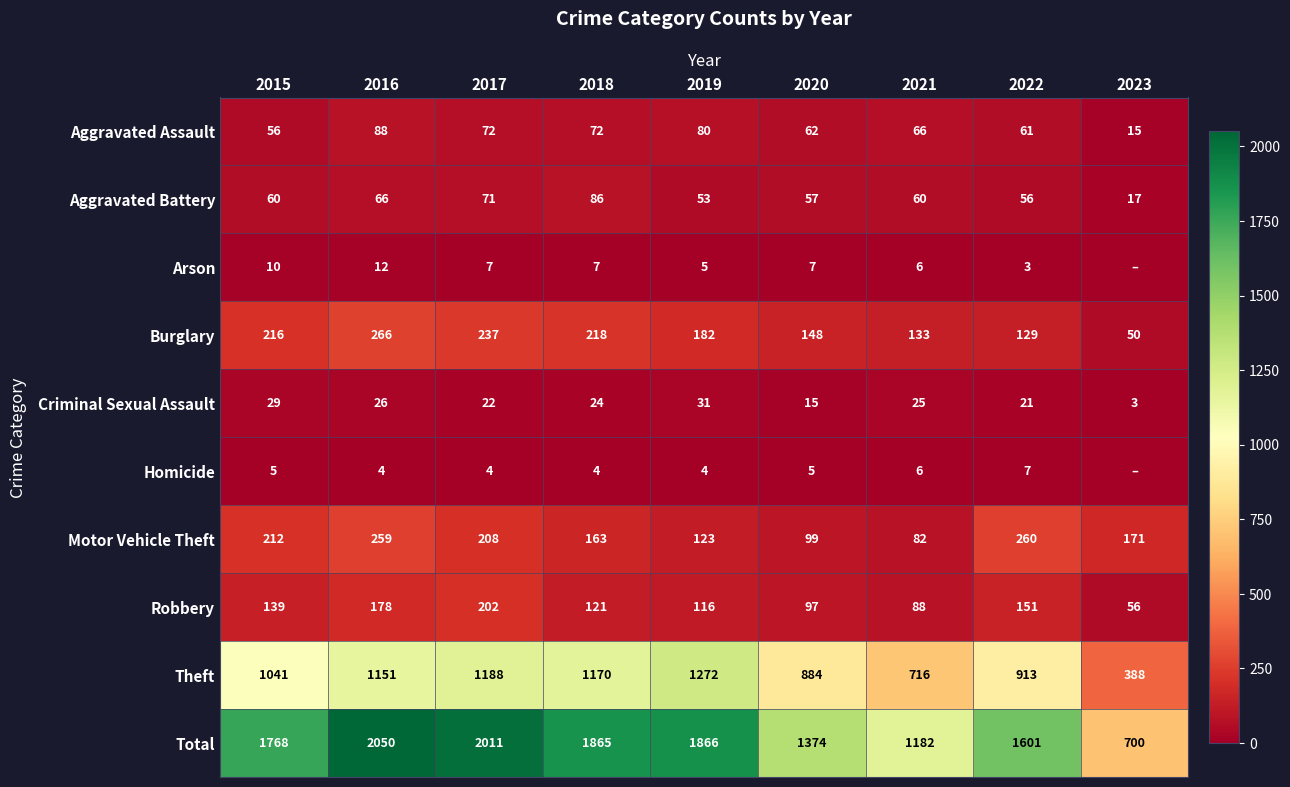

What is the average value of the Burglary series?

175